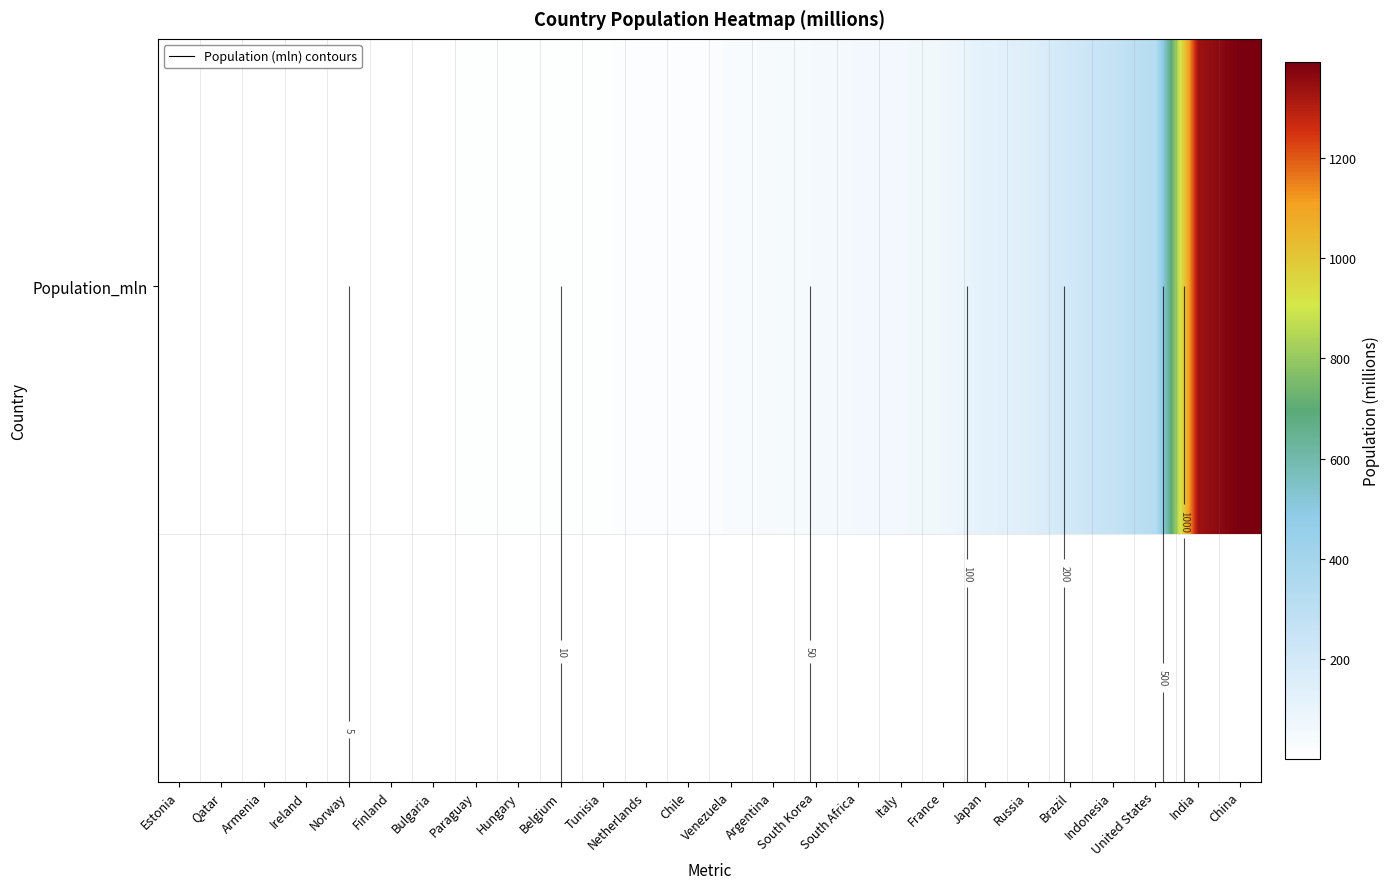

Where is the data nearest to the value 696?

United States